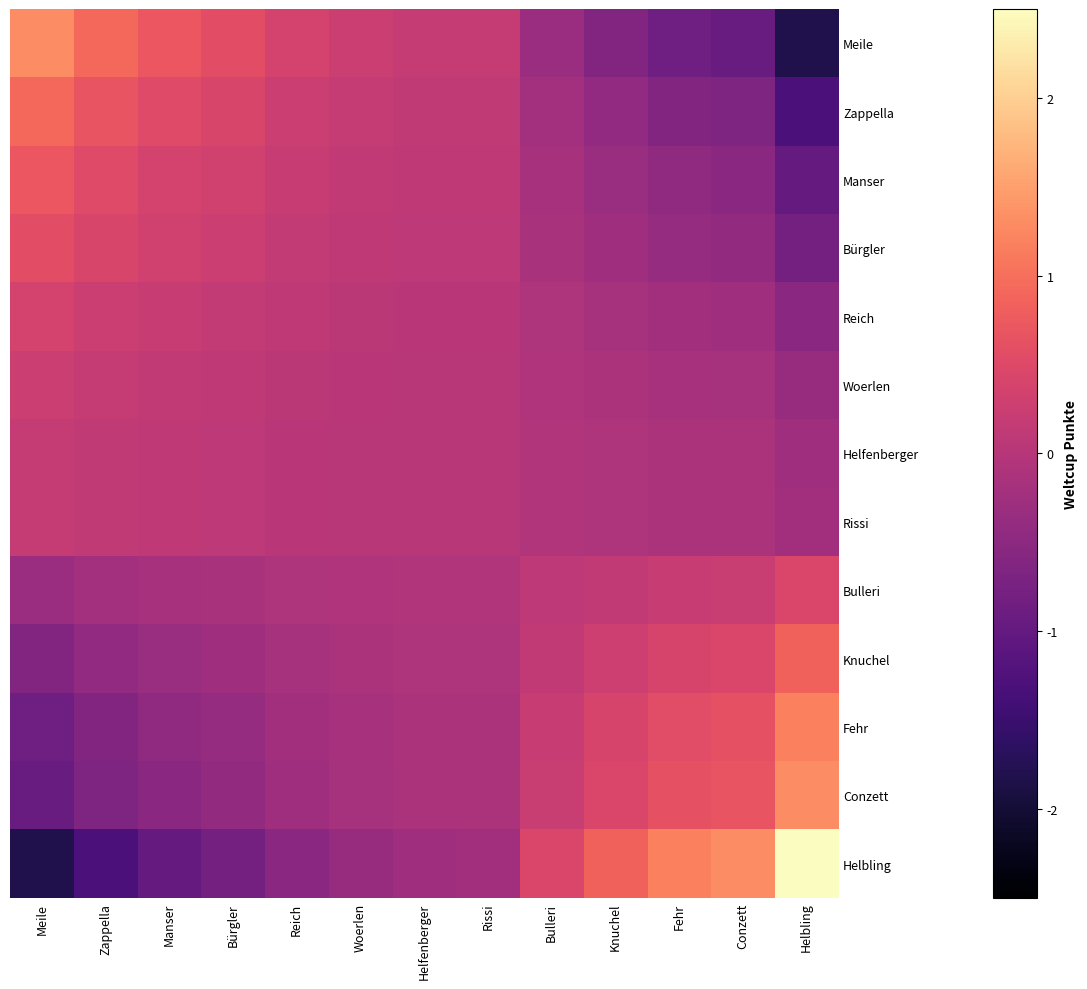

Reading left to right, transcribe all the data shown in this chart.

Meile: Meile=1.3	Zappella=0.9	Manser=0.7	Bürgler=0.6	Reich=0.4	Woerlen=0.3	Helfenberger=0.2	Rissi=0.2	Bulleri=-0.3	Knuchel=-0.6	Fehr=-0.9	Conzett=-0.9	Helbling=-1.8
Zappella: Meile=0.9	Zappella=0.7	Manser=0.5	Bürgler=0.4	Reich=0.3	Woerlen=0.2	Helfenberger=0.1	Rissi=0.1	Bulleri=-0.2	Knuchel=-0.4	Fehr=-0.6	Conzett=-0.7	Helbling=-1.3
Manser: Meile=0.7	Zappella=0.5	Manser=0.4	Bürgler=0.3	Reich=0.2	Woerlen=0.1	Helfenberger=0.1	Rissi=0.1	Bulleri=-0.2	Knuchel=-0.3	Fehr=-0.5	Conzett=-0.5	Helbling=-1.0
Bürgler: Meile=0.6	Zappella=0.4	Manser=0.3	Bürgler=0.3	Reich=0.2	Woerlen=0.1	Helfenberger=0.1	Rissi=0.1	Bulleri=-0.1	Knuchel=-0.3	Fehr=-0.4	Conzett=-0.4	Helbling=-0.8
Reich: Meile=0.4	Zappella=0.3	Manser=0.2	Bürgler=0.2	Reich=0.1	Woerlen=0.1	Helfenberger=0.1	Rissi=0.1	Bulleri=-0.1	Knuchel=-0.2	Fehr=-0.2	Conzett=-0.3	Helbling=-0.5
Woerlen: Meile=0.3	Zappella=0.2	Manser=0.1	Bürgler=0.1	Reich=0.1	Woerlen=0.1	Helfenberger=0.0	Rissi=0.0	Bulleri=-0.1	Knuchel=-0.1	Fehr=-0.2	Conzett=-0.2	Helbling=-0.4
Helfenberger: Meile=0.2	Zappella=0.1	Manser=0.1	Bürgler=0.1	Reich=0.1	Woerlen=0.0	Helfenberger=0.0	Rissi=0.0	Bulleri=-0.0	Knuchel=-0.1	Fehr=-0.1	Conzett=-0.1	Helbling=-0.3
Rissi: Meile=0.2	Zappella=0.1	Manser=0.1	Bürgler=0.1	Reich=0.1	Woerlen=0.0	Helfenberger=0.0	Rissi=0.0	Bulleri=-0.0	Knuchel=-0.1	Fehr=-0.1	Conzett=-0.1	Helbling=-0.3
Bulleri: Meile=-0.3	Zappella=-0.2	Manser=-0.2	Bürgler=-0.1	Reich=-0.1	Woerlen=-0.1	Helfenberger=-0.0	Rissi=-0.0	Bulleri=0.1	Knuchel=0.2	Fehr=0.2	Conzett=0.2	Helbling=0.4
Knuchel: Meile=-0.6	Zappella=-0.4	Manser=-0.3	Bürgler=-0.3	Reich=-0.2	Woerlen=-0.1	Helfenberger=-0.1	Rissi=-0.1	Bulleri=0.2	Knuchel=0.3	Fehr=0.4	Conzett=0.4	Helbling=0.9
Fehr: Meile=-0.9	Zappella=-0.6	Manser=-0.5	Bürgler=-0.4	Reich=-0.2	Woerlen=-0.2	Helfenberger=-0.1	Rissi=-0.1	Bulleri=0.2	Knuchel=0.4	Fehr=0.6	Conzett=0.6	Helbling=1.2
Conzett: Meile=-0.9	Zappella=-0.7	Manser=-0.5	Bürgler=-0.4	Reich=-0.3	Woerlen=-0.2	Helfenberger=-0.1	Rissi=-0.1	Bulleri=0.2	Knuchel=0.4	Fehr=0.6	Conzett=0.7	Helbling=1.3
Helbling: Meile=-1.8	Zappella=-1.3	Manser=-1.0	Bürgler=-0.8	Reich=-0.5	Woerlen=-0.4	Helfenberger=-0.3	Rissi=-0.3	Bulleri=0.4	Knuchel=0.9	Fehr=1.2	Conzett=1.3	Helbling=2.5